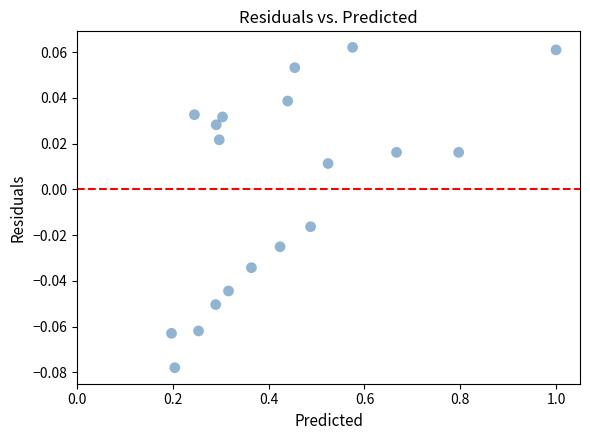

What is the range of X values (max minus min)?

0.8